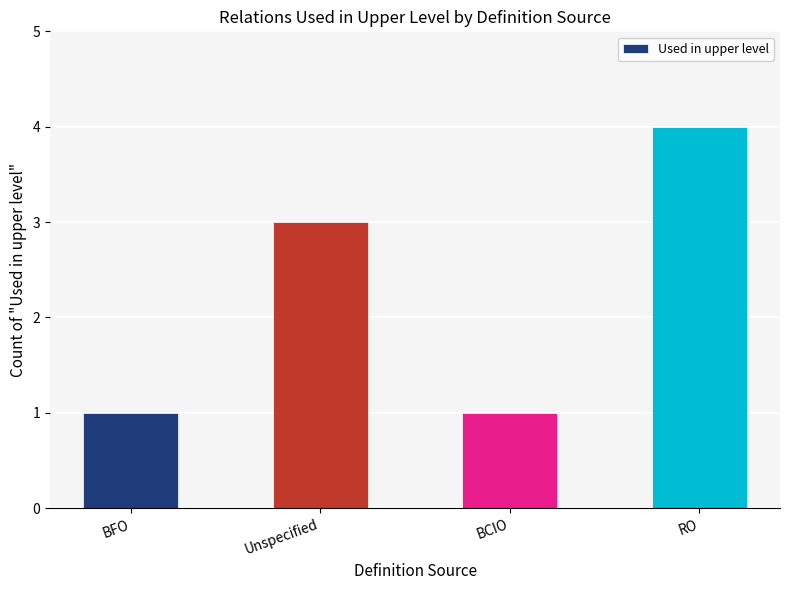

What is the change in value from BFO to Unspecified?

+2